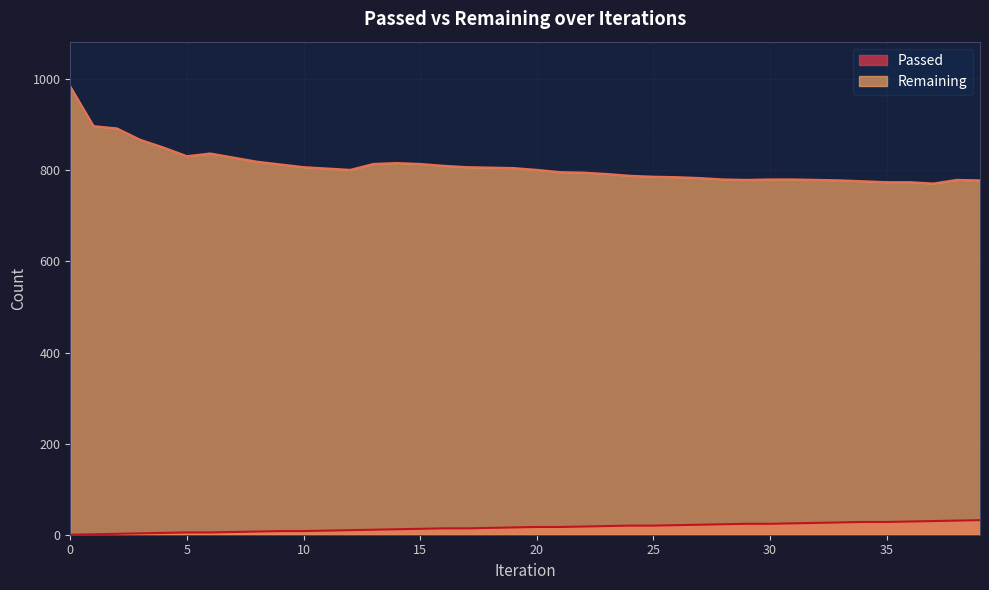

At how many categories does at least one series exceed 808?

14